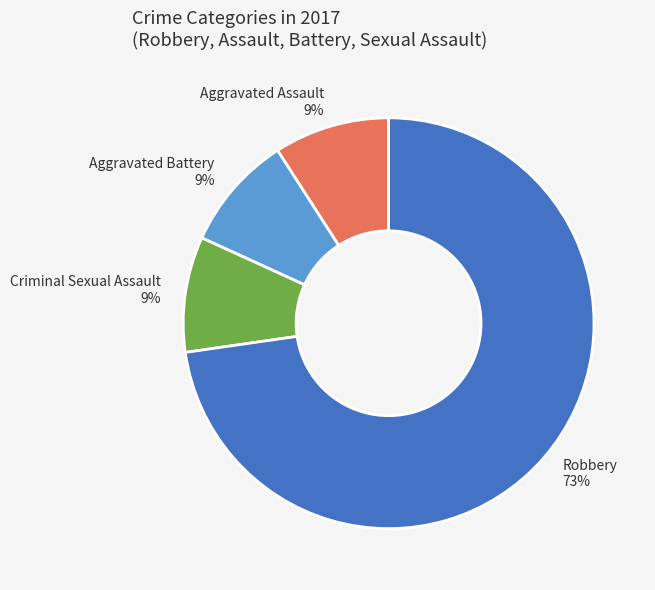

To the nearest percent, what is the combined percentage of Robbery and Aggravated Battery?

82%